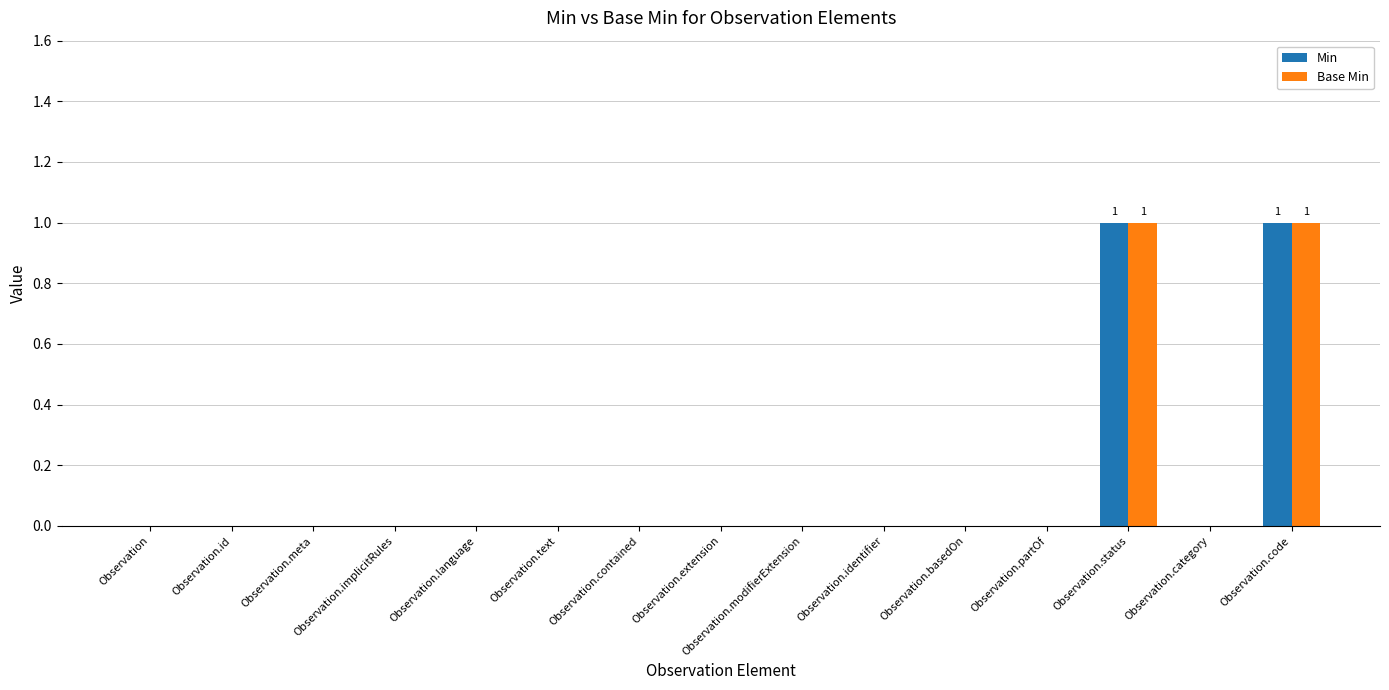

How many Base Min values are between 0 and 1?

15